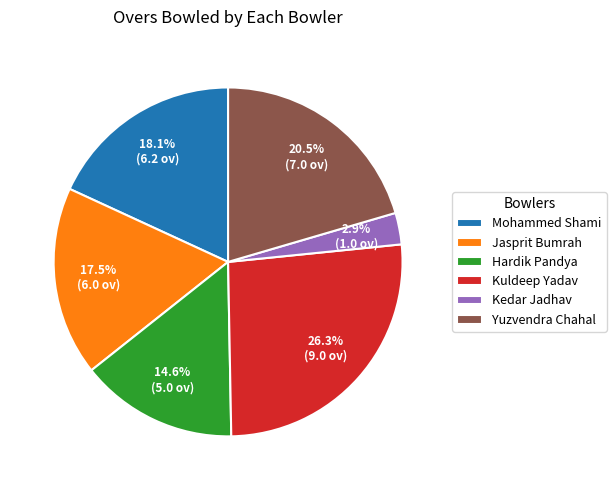

How many slices are in this pie chart?

6